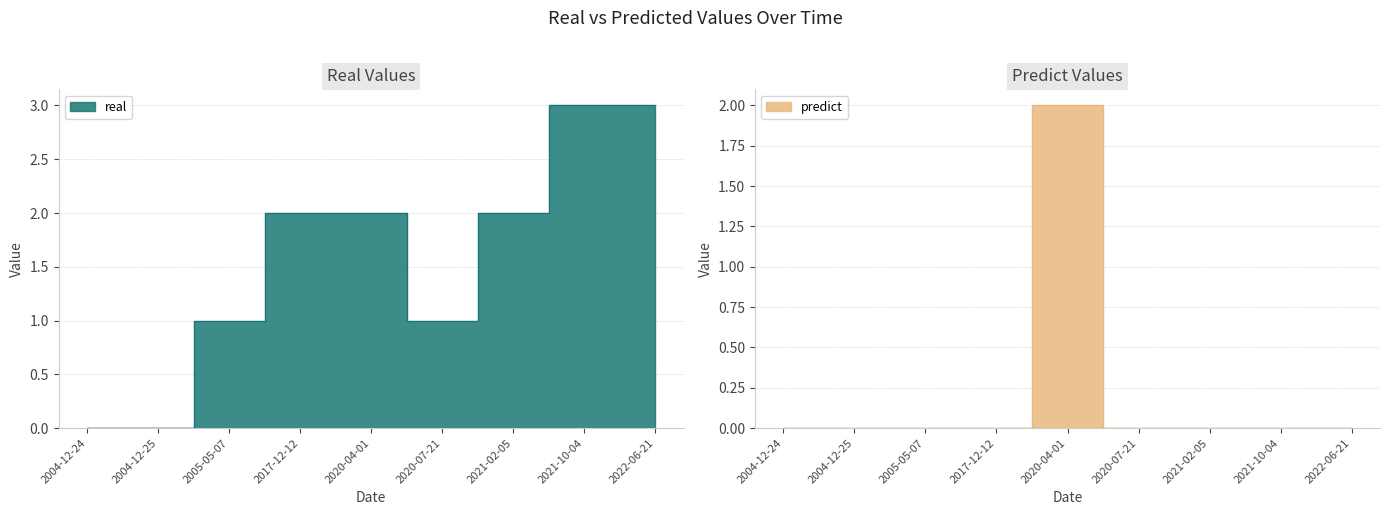

Is the value of real at 2004-12-24 greater than the value of predict at 2020-07-21?

No